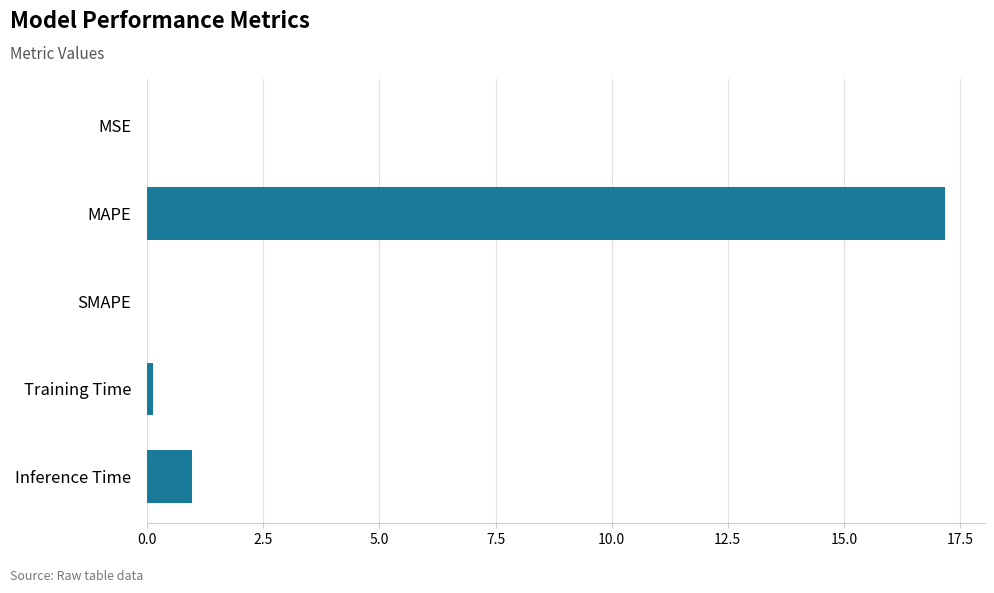

Which has a higher value, Inference Time or Training Time?

Inference Time